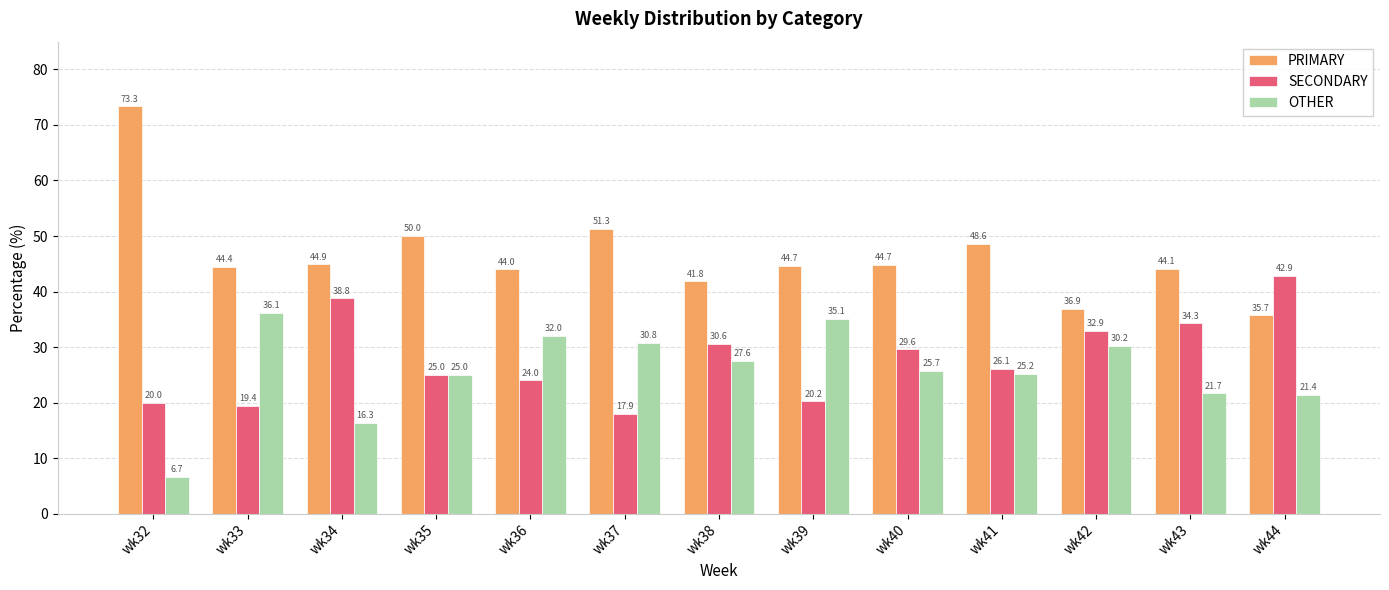

The PRIMARY series shows 24.8 at wk33. True or false?

False